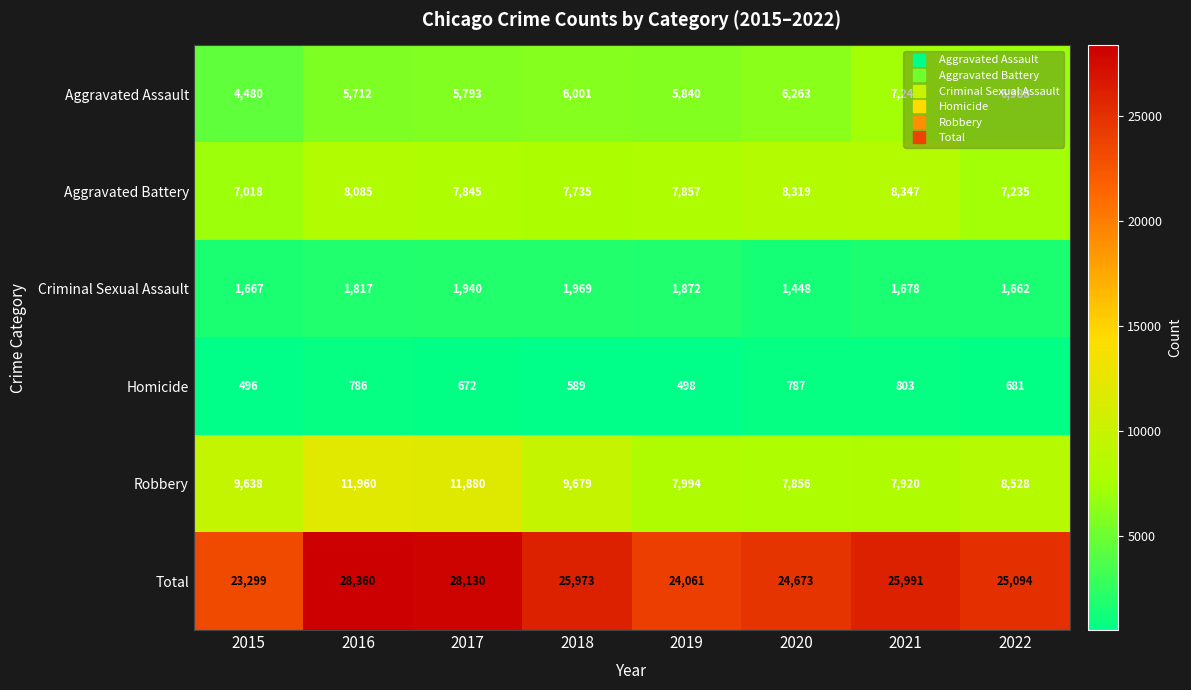

What is the sum of all Homicide values?

5312